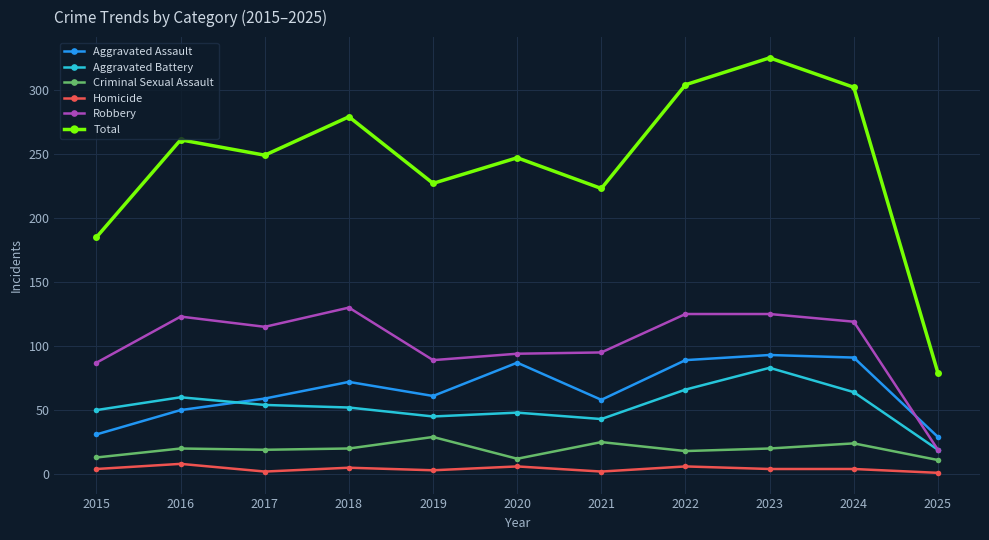

True or false: Aggravated Assault has a value of 113 at 2018.

False